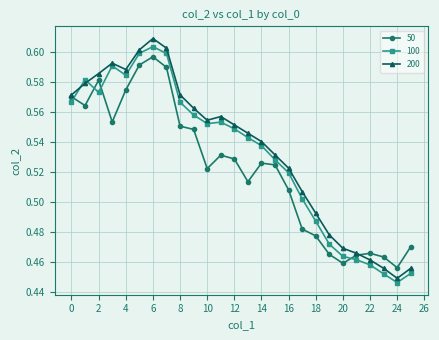

True or false: 50 has more than 0 interior local peaks.

True